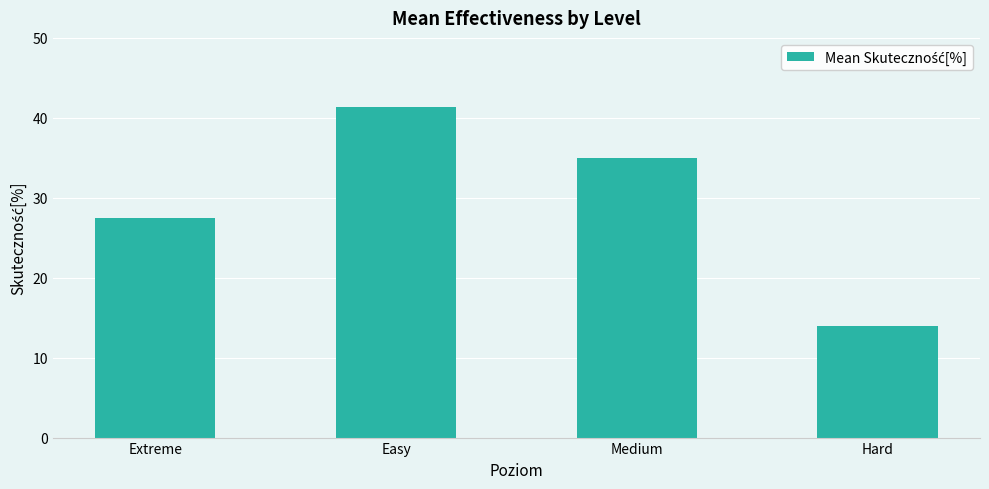

Where does the data first go above 35?

Easy